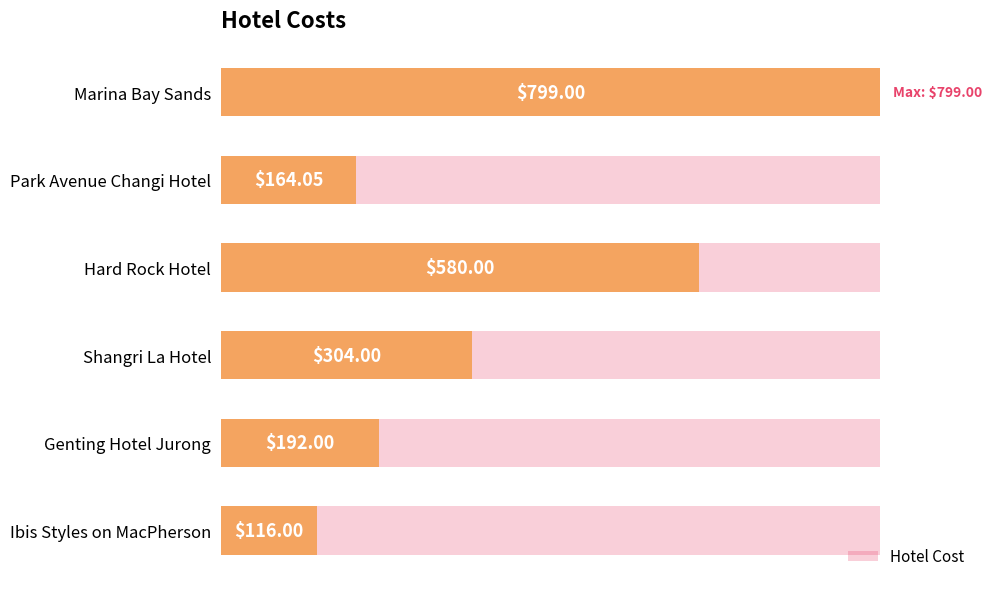

True or false: the data shows 0.0 at Ibis Styles on MacPherson.

False